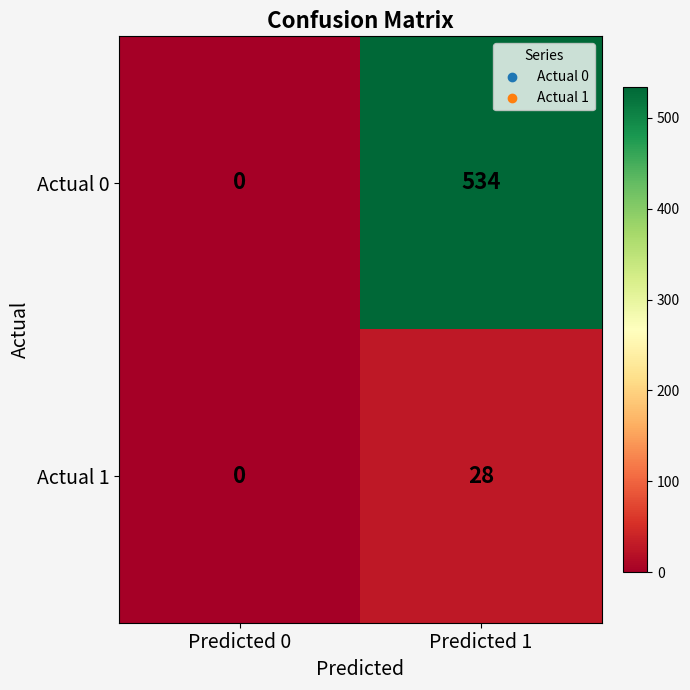

Reading left to right, list all the values displayed in this chart.

Actual 0: 0	534
Actual 1: 0	28